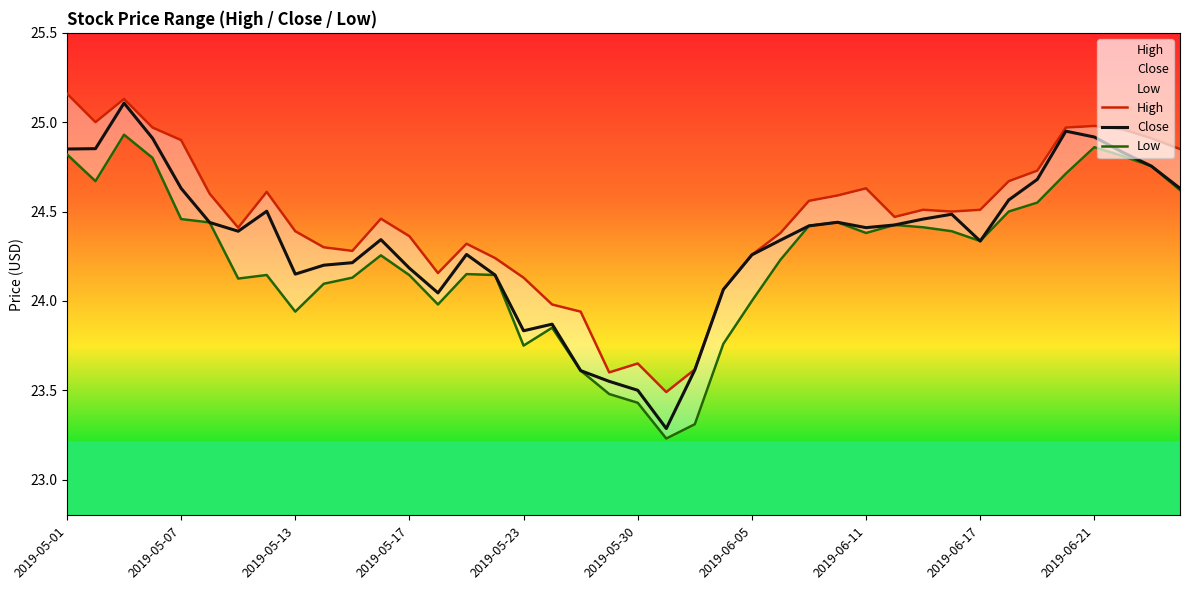

What is the difference between the maximum and minimum values in the High series?

1.7